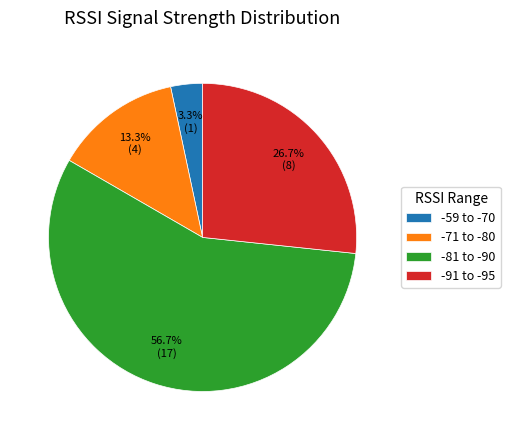

Combined, do -91 to -95 and -71 to -80 account for over 50%?

No